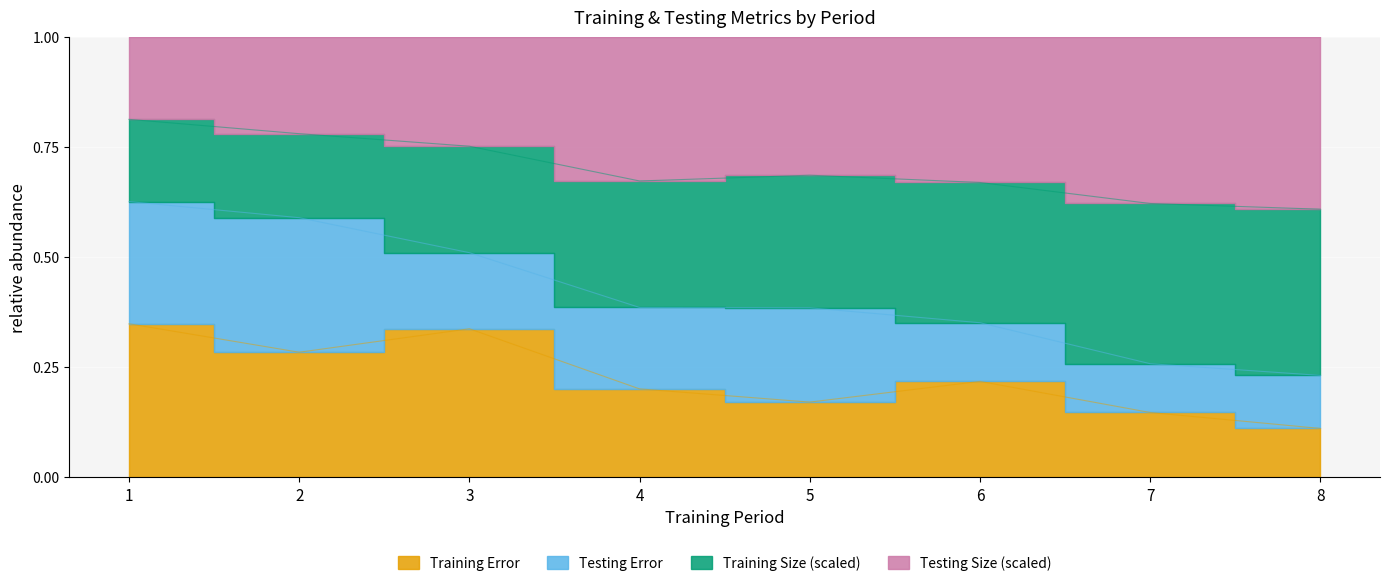

What is the change in value from 1 to 4?

-0.1